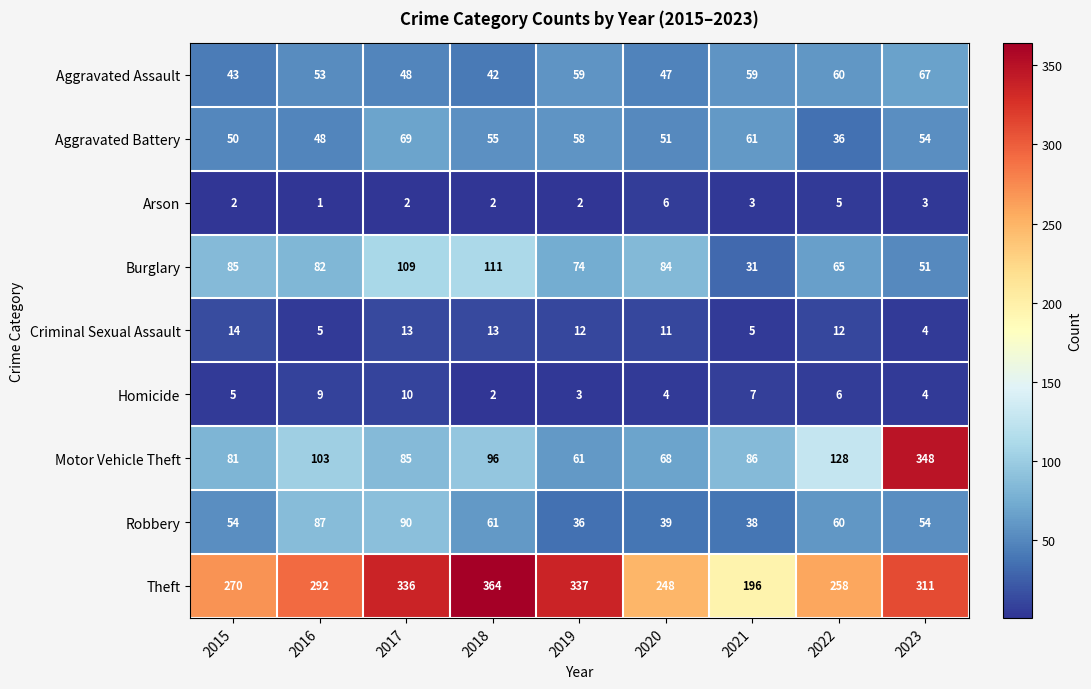

True or false: Theft has a value of 193 at 2023.

False